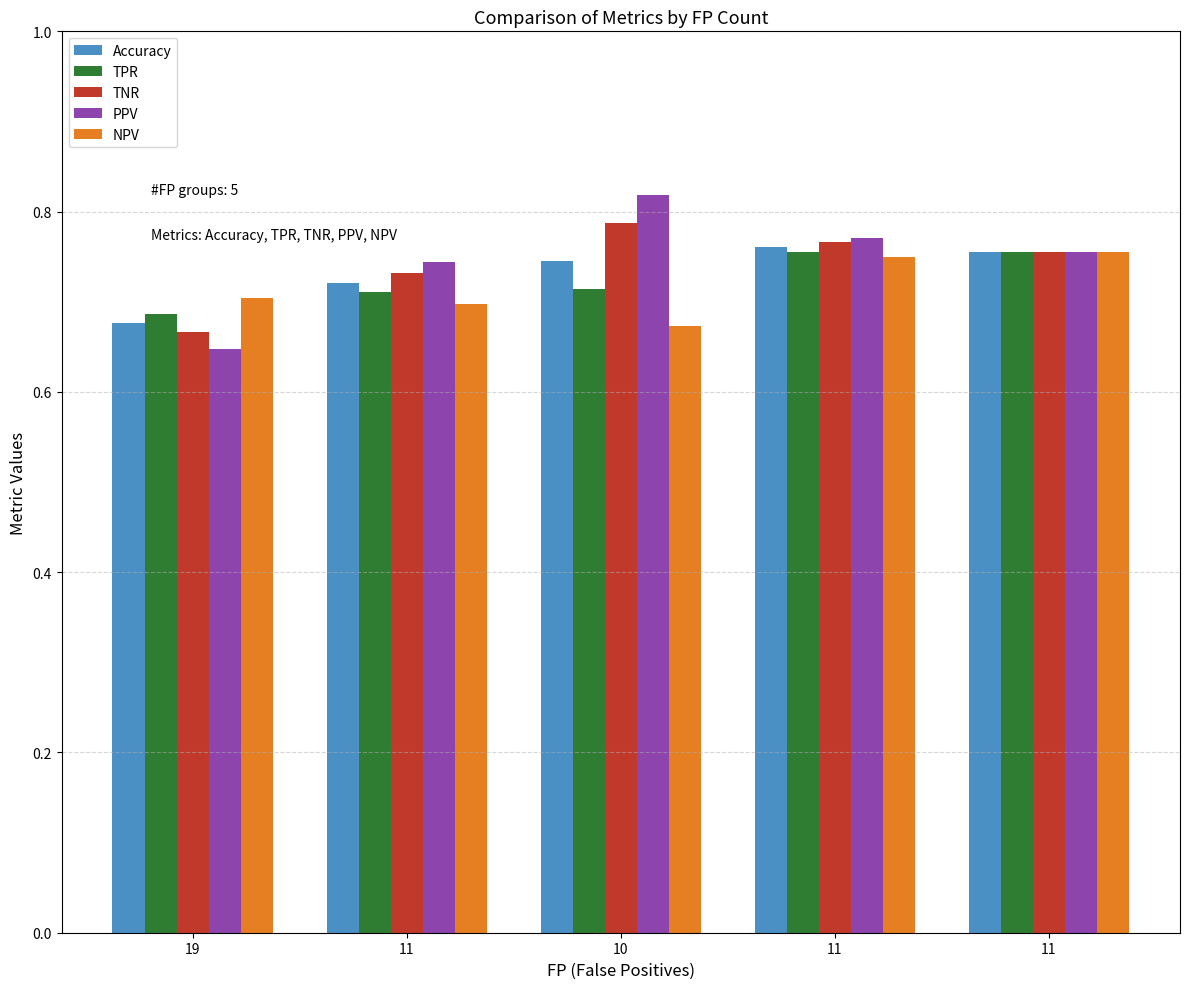

Where is TNR nearest to the value 0?

19